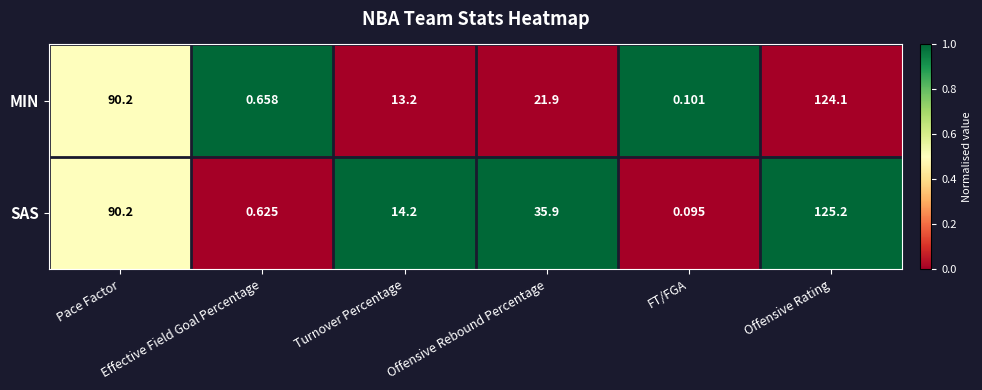

Which series has the largest total across all categories?

SAS